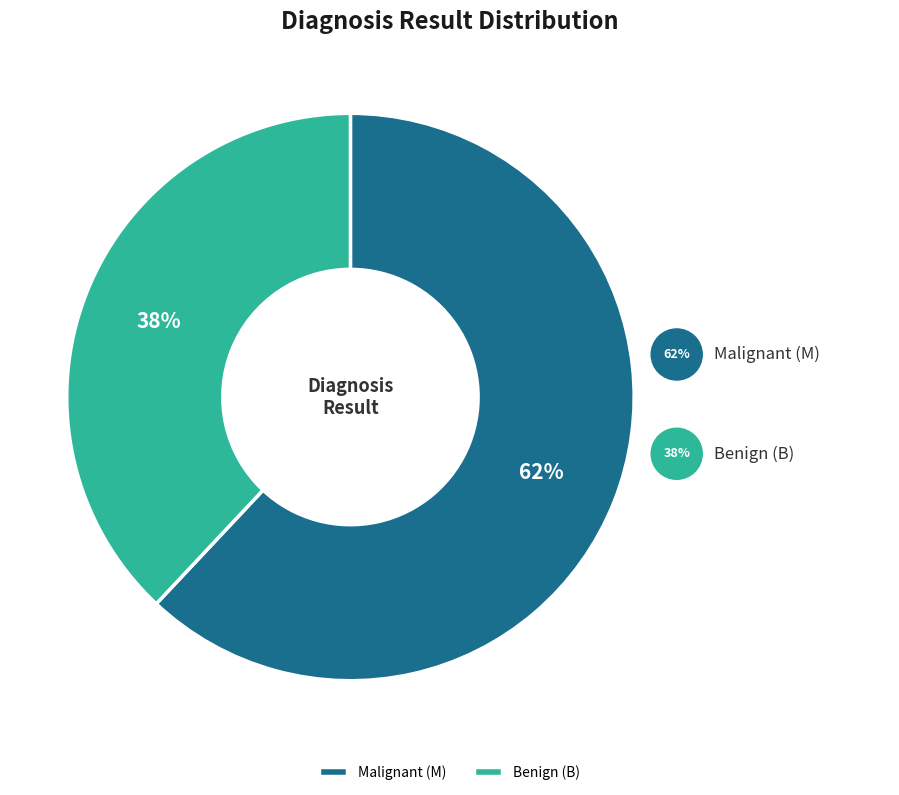

The B slice represents 38% of the pie. True or false?

True